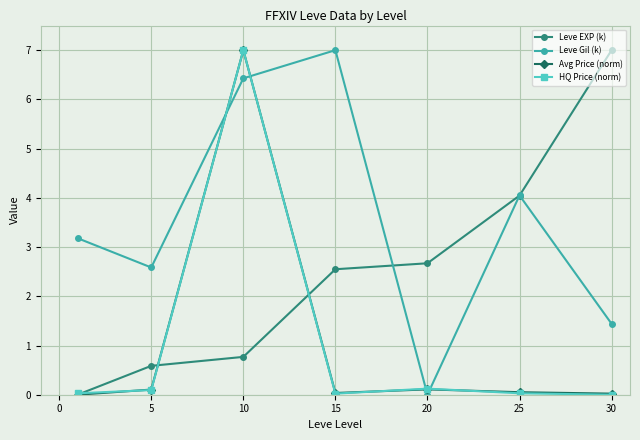

How many data points in Leve EXP (k) are above 2?

4